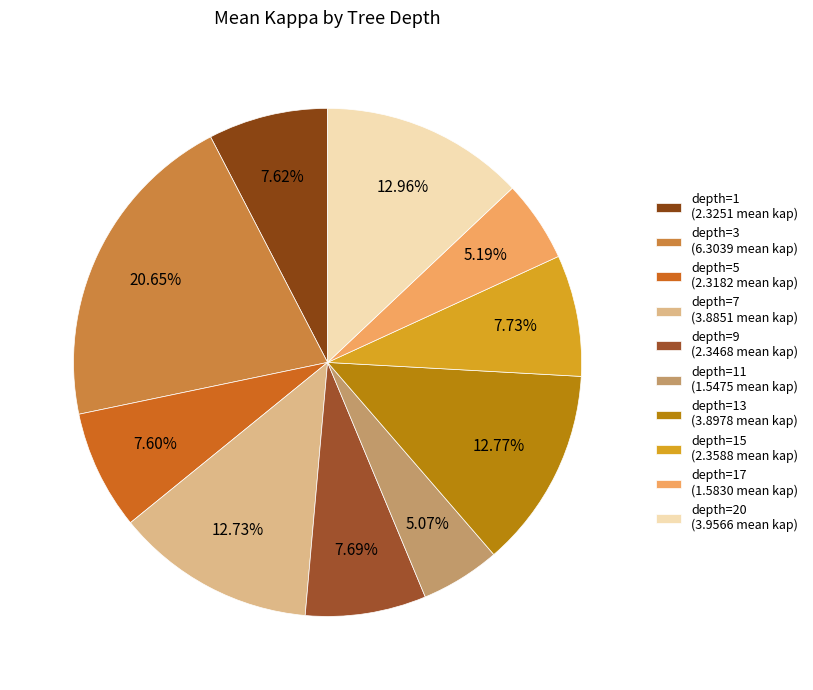

Which category has the biggest portion of the pie?

depth=3 (6.3039 mean kap)